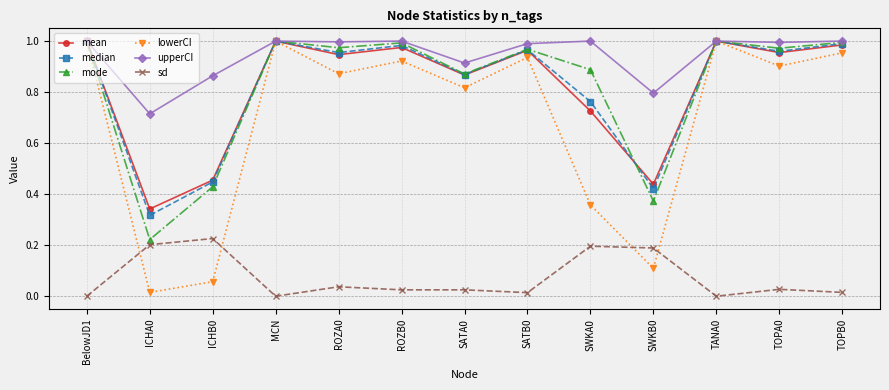

At which category does lowerCI reach its first local peak?

MCN